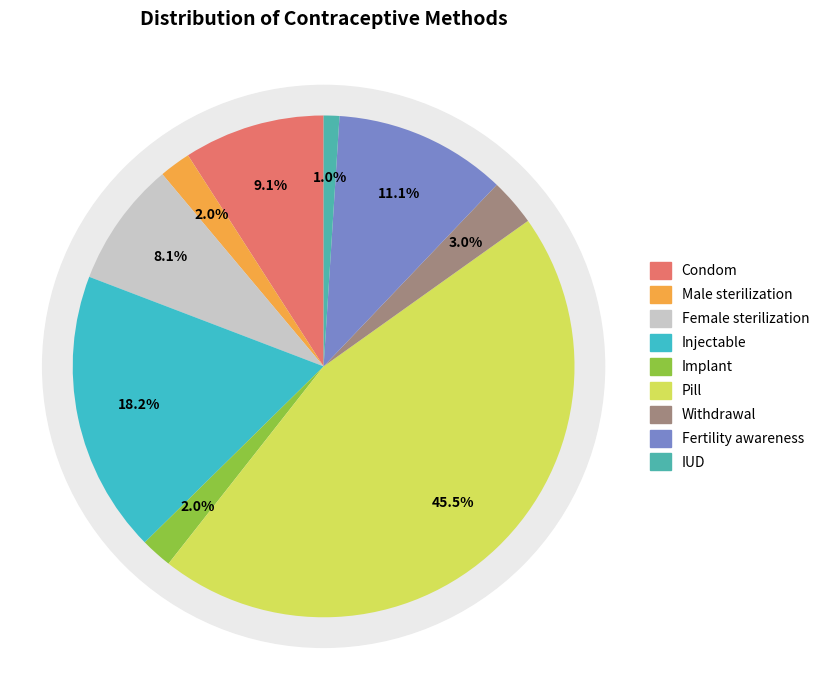

How many segments does this pie chart have?

9